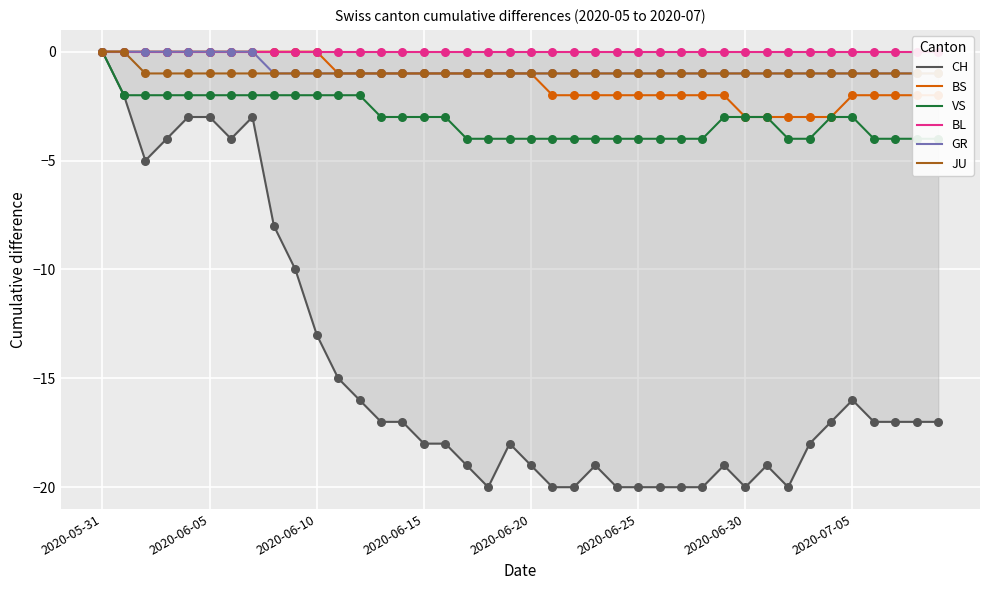

What is the total value across all series at 29?

-26